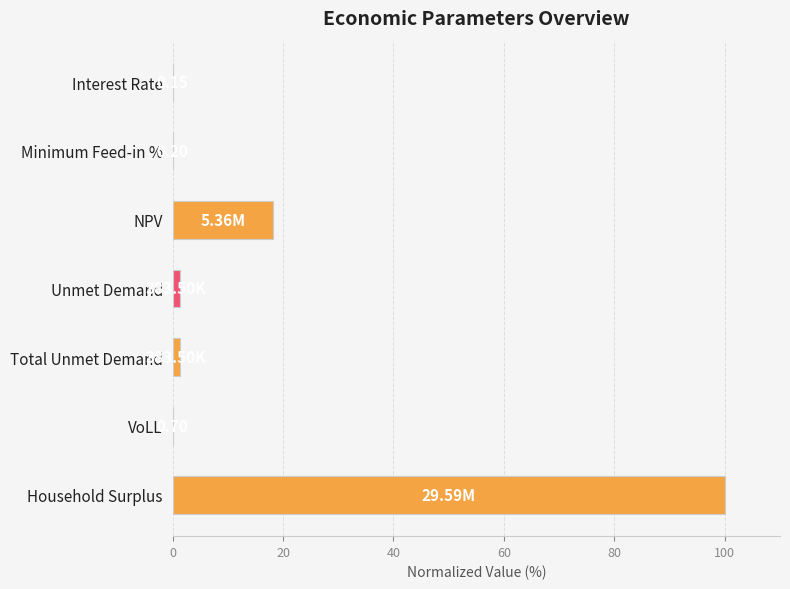

At which category does the chart reach its peak across all series?

Household Surplus